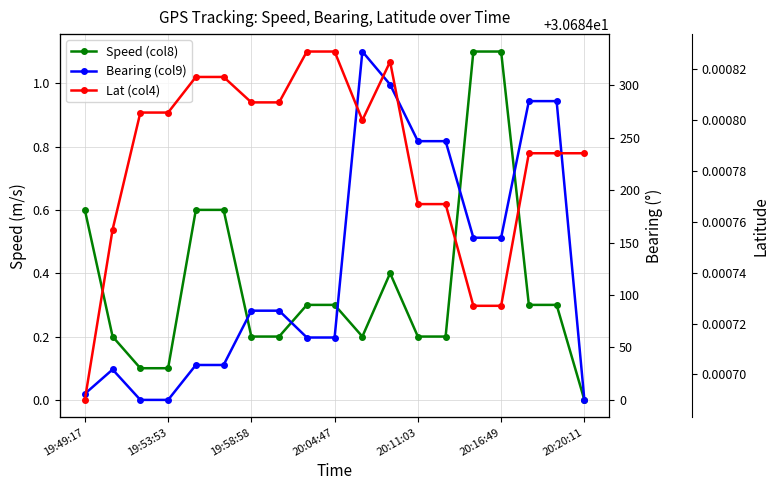

True or false: Speed (col8) and Lat (col4) intersect in this chart.

False